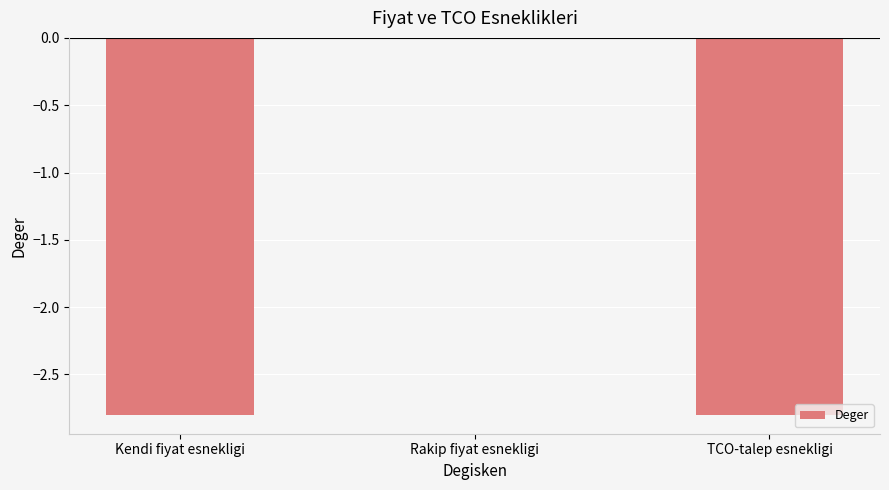

How many data points are above -2?

1